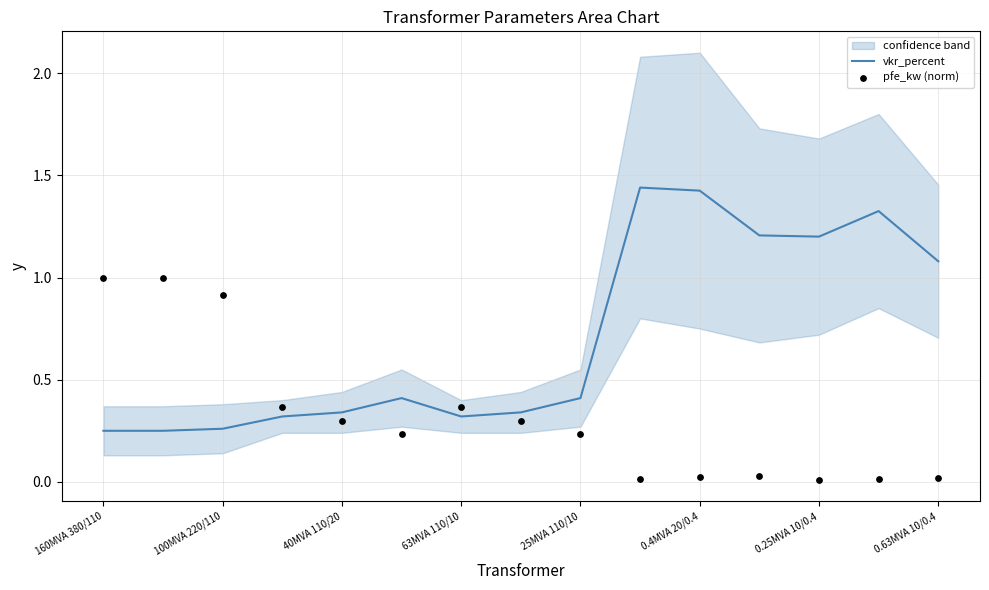

Which series contains the lowest Y value?

pfe_kw (norm)